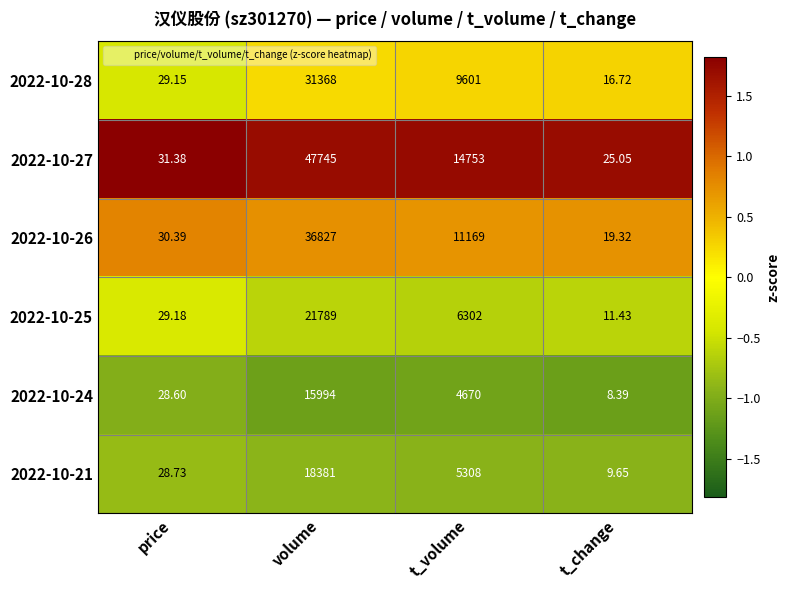

Rank the series at t_volume from highest to lowest value.

2022-10-27, 2022-10-26, 2022-10-28, 2022-10-25, 2022-10-21, 2022-10-24